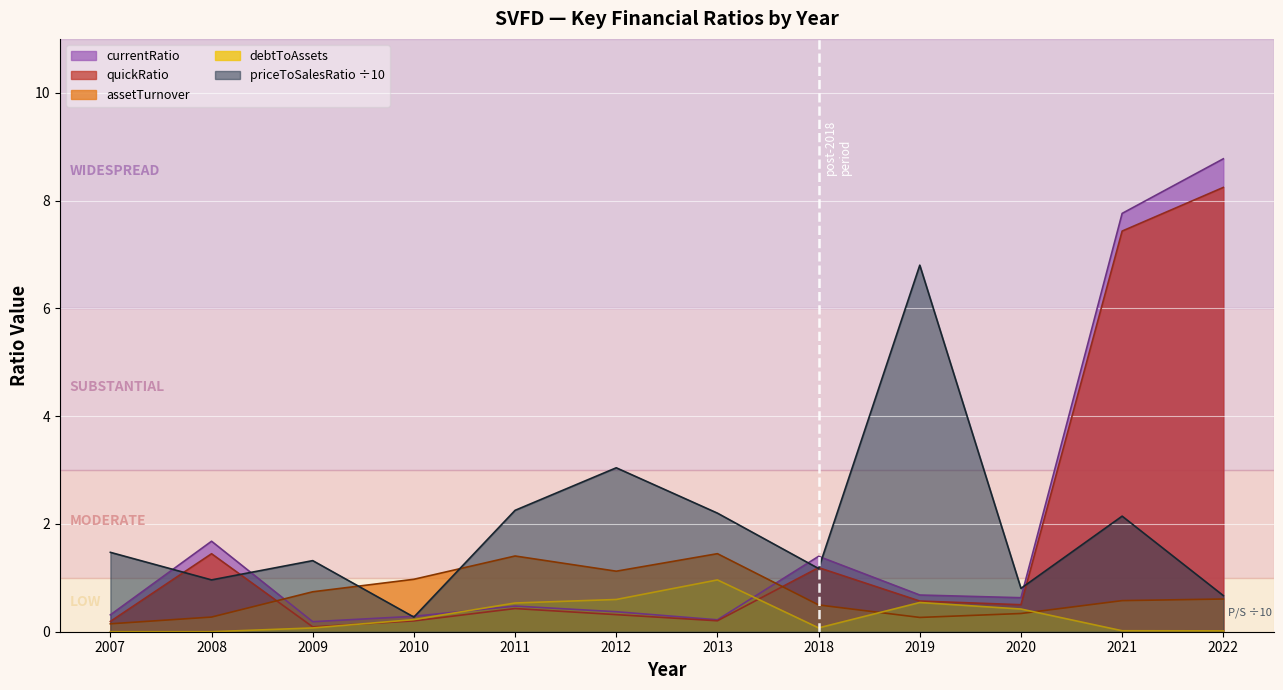

How many categories are shown in the chart?

12